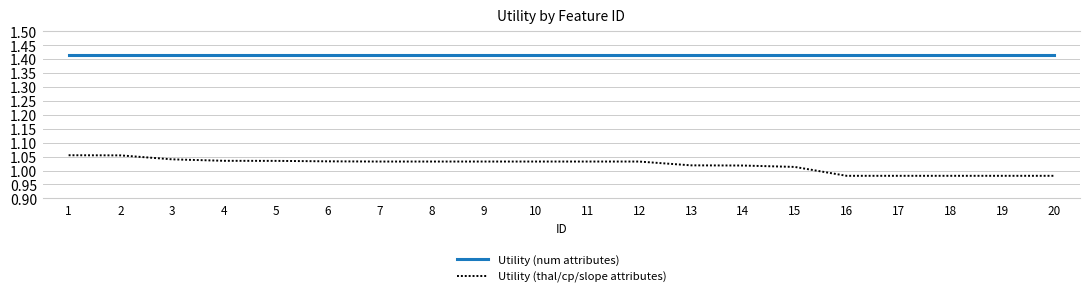

What is the spread (max minus min) of values at 20?

0.4